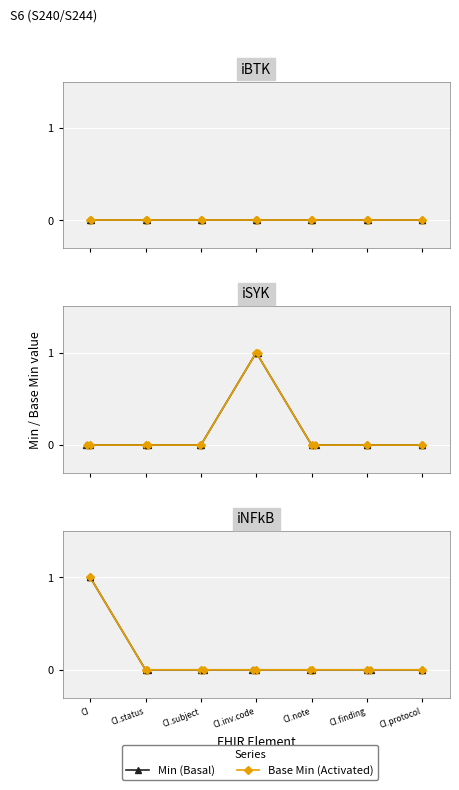

Which series has the widest spread of Y values?

Min (Basal)